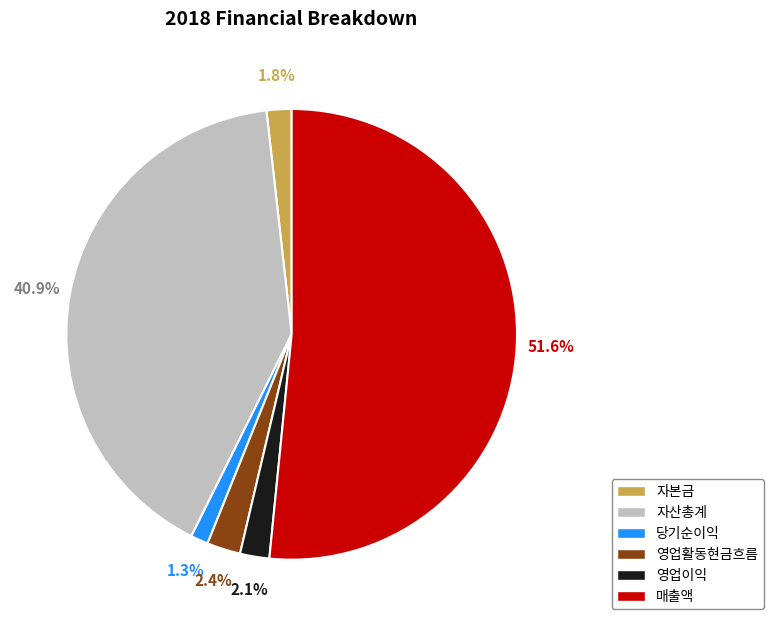

Does 매출액 represent more than half of the total?

Yes